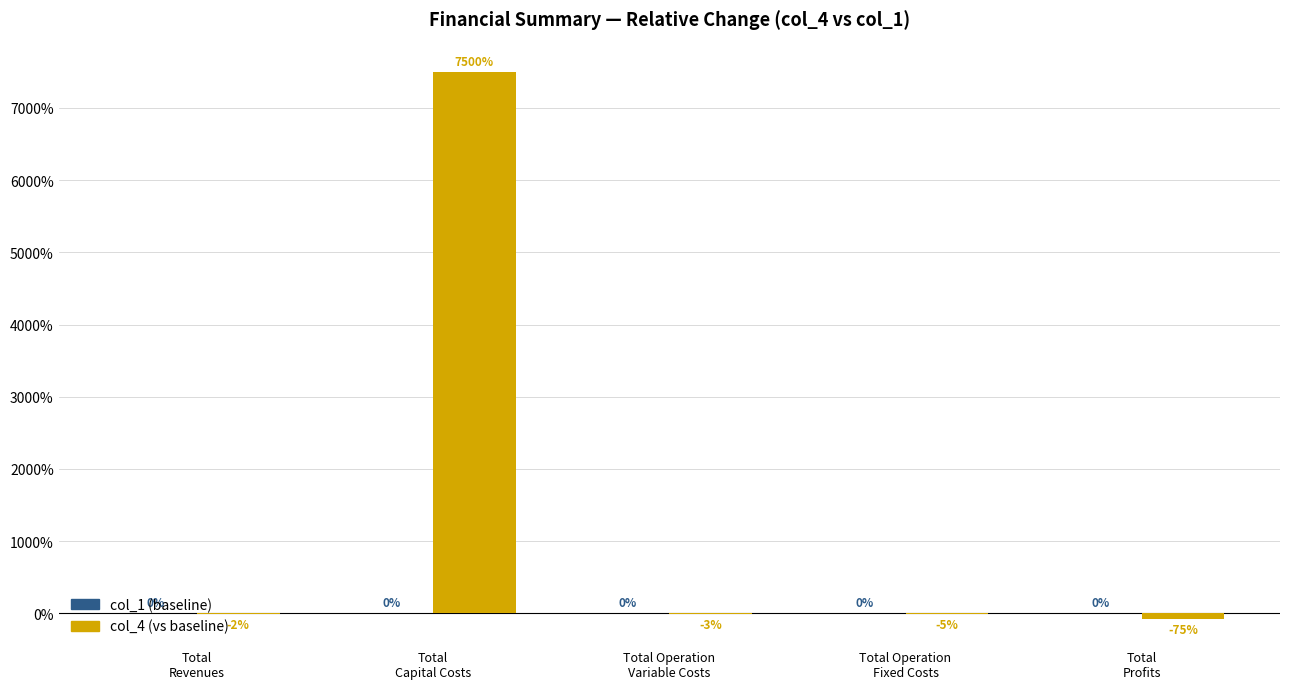

Are the bars horizontal?

No